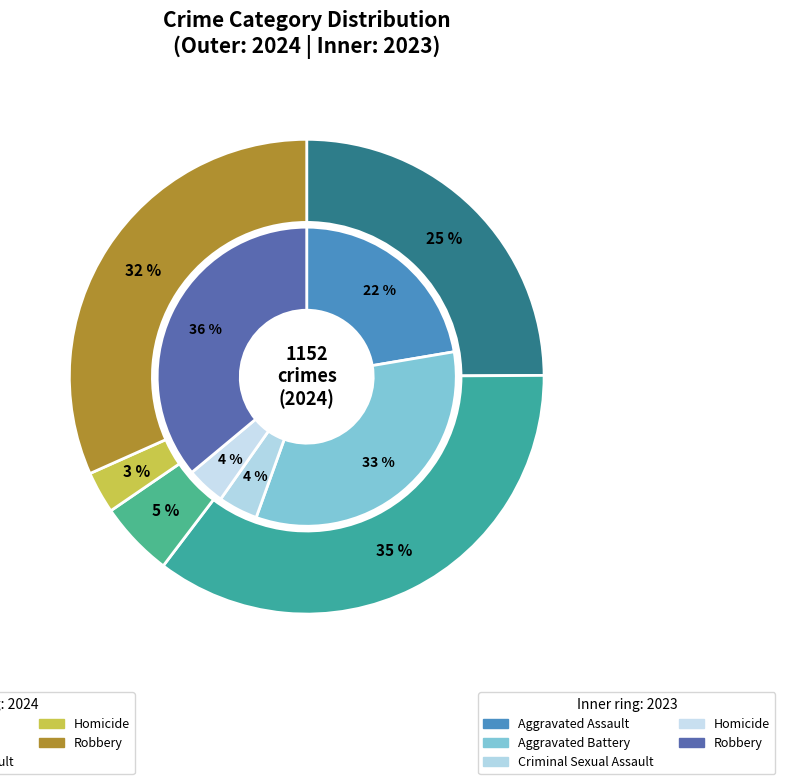

To the nearest percent, what is the average slice percentage?

20%